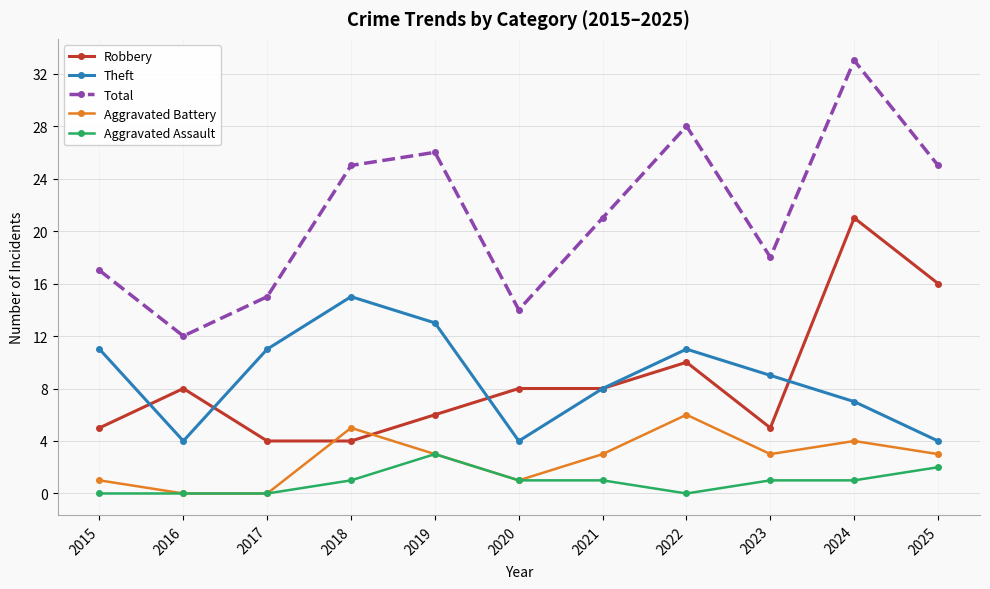

What is the difference between the maximum and second lowest values in the Aggravated Battery series?

6